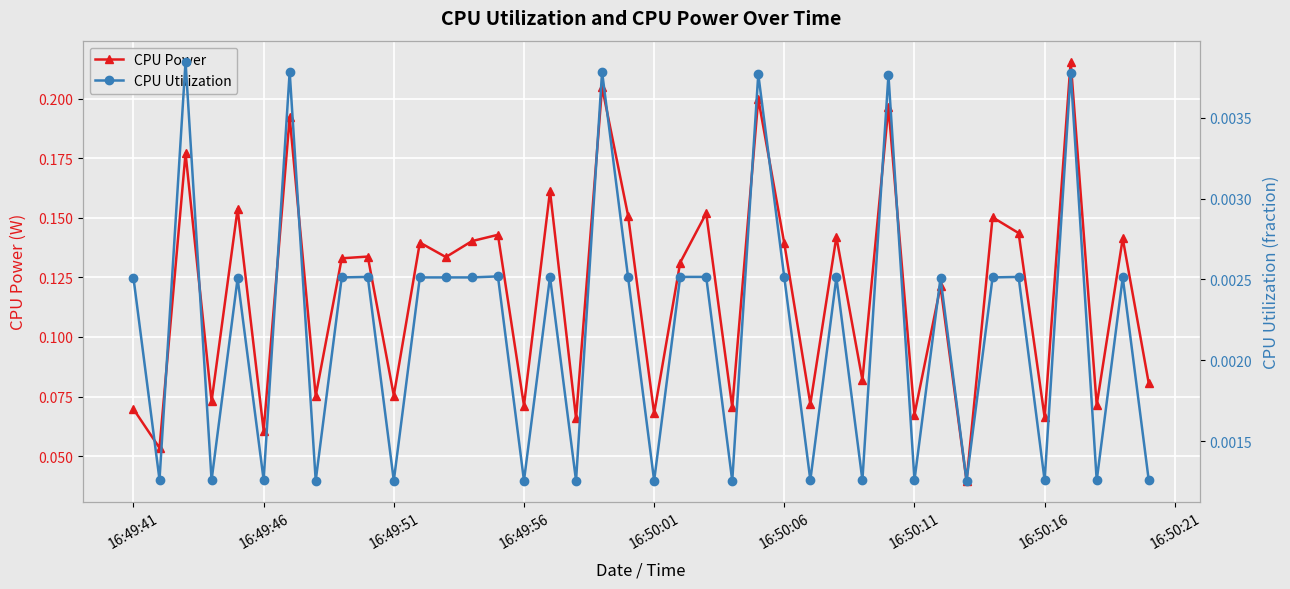

Reading left to right, transcribe all the data shown in this chart.

CPU Power: 0.1	0.1	0.2	0.1	0.2	0.1	0.2	0.1	0.1	0.1	0.1	0.1	0.1	0.1	0.1	0.1	0.2	0.1	0.2	0.2	0.1	0.1	0.2	0.1	0.2	0.1	0.1	0.1	0.1	0.2	0.1	0.1	0.0	0.2	0.1	0.1	0.2	0.1	0.1	0.1
CPU Utilization: 0.0	0.0	0.0	0.0	0.0	0.0	0.0	0.0	0.0	0.0	0.0	0.0	0.0	0.0	0.0	0.0	0.0	0.0	0.0	0.0	0.0	0.0	0.0	0.0	0.0	0.0	0.0	0.0	0.0	0.0	0.0	0.0	0.0	0.0	0.0	0.0	0.0	0.0	0.0	0.0